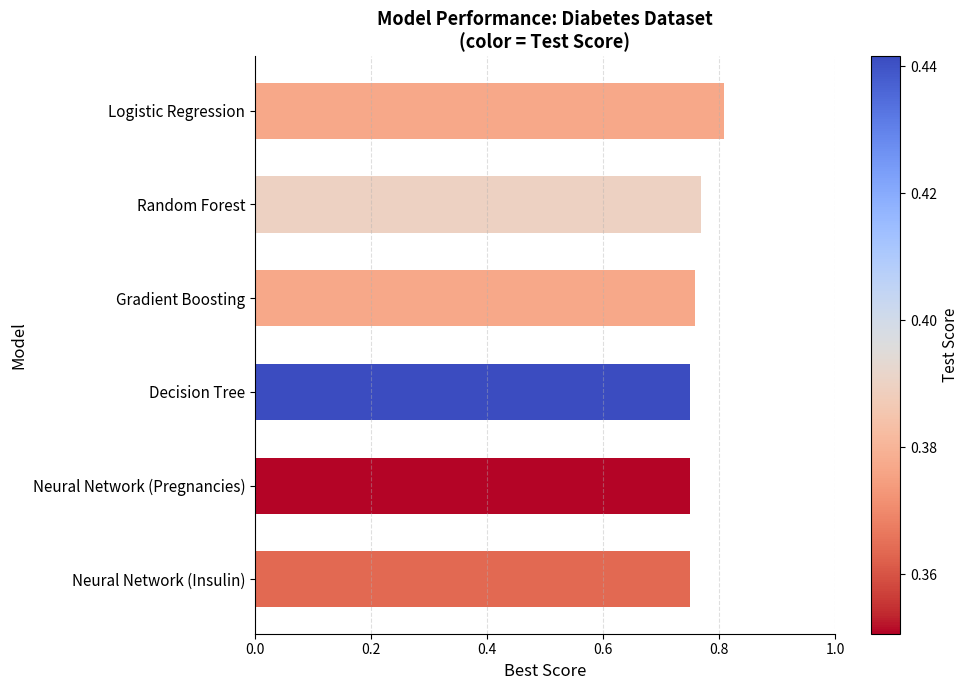

Which has a higher value, Logistic Regression or Neural Network (Insulin)?

Logistic Regression